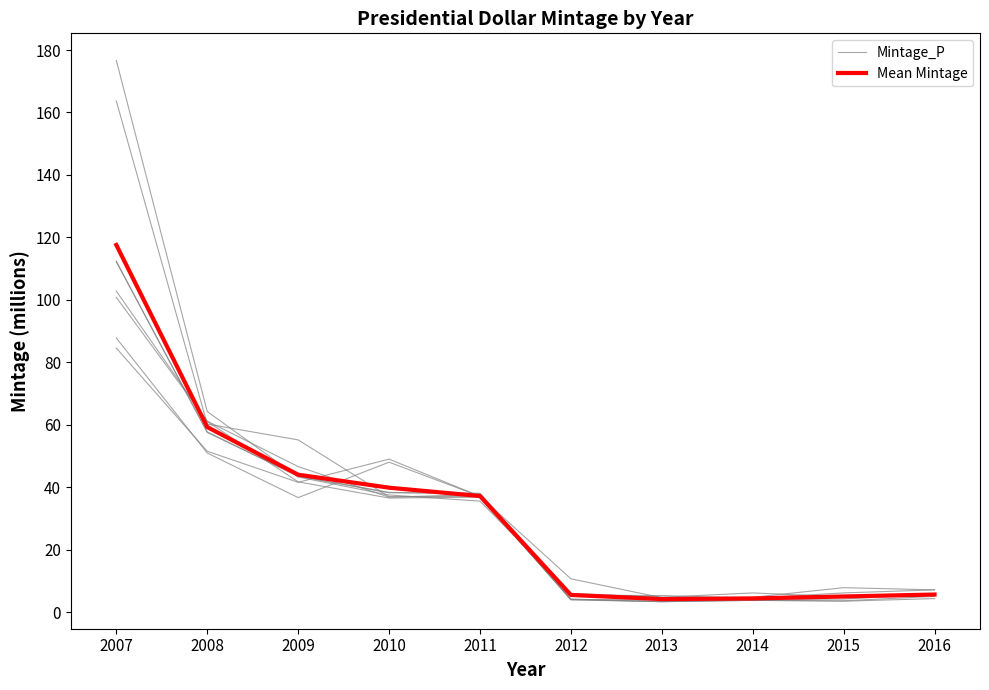

Does the chart display data point markers on the line(s)?

No